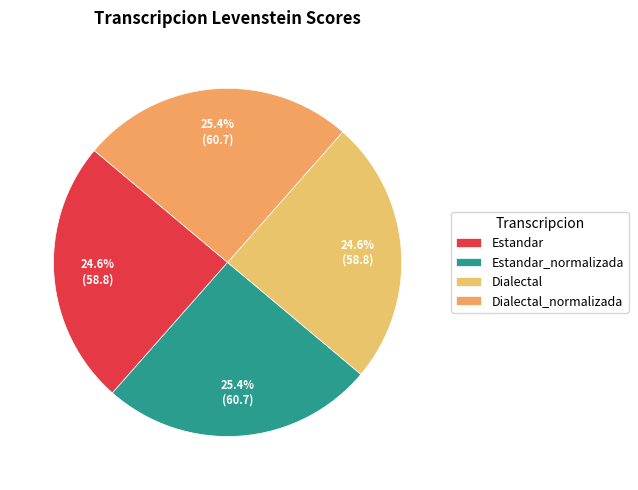

The Estandar slice represents 25% of the pie. True or false?

True